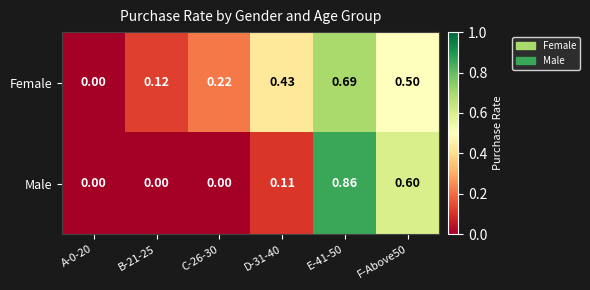

List the series in order of their overall mean, lowest first.

Male, Female